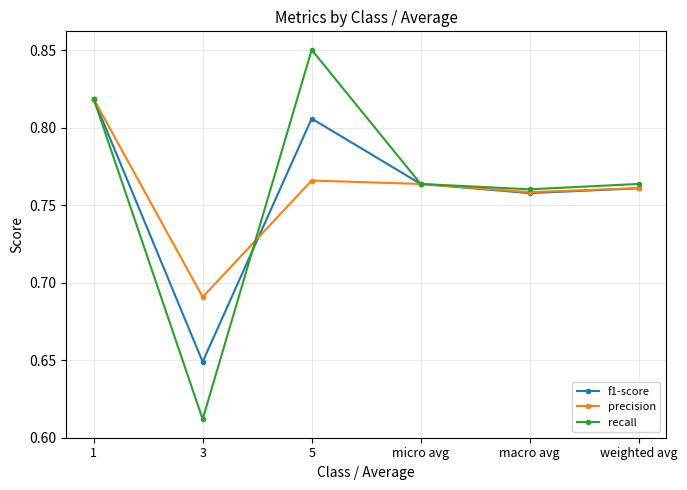

True or false: recall has more than 1 interior local peaks.

False